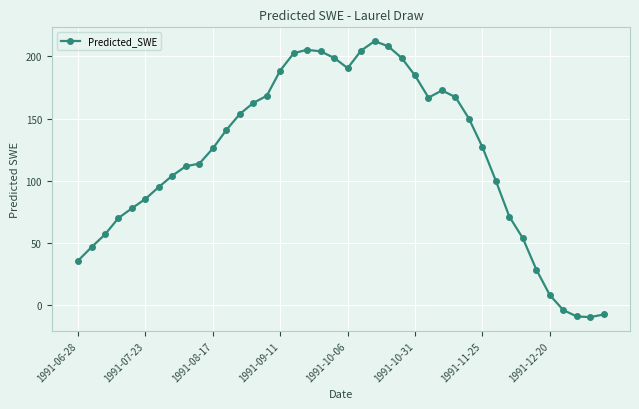

What is the sum of all values?

4761.0